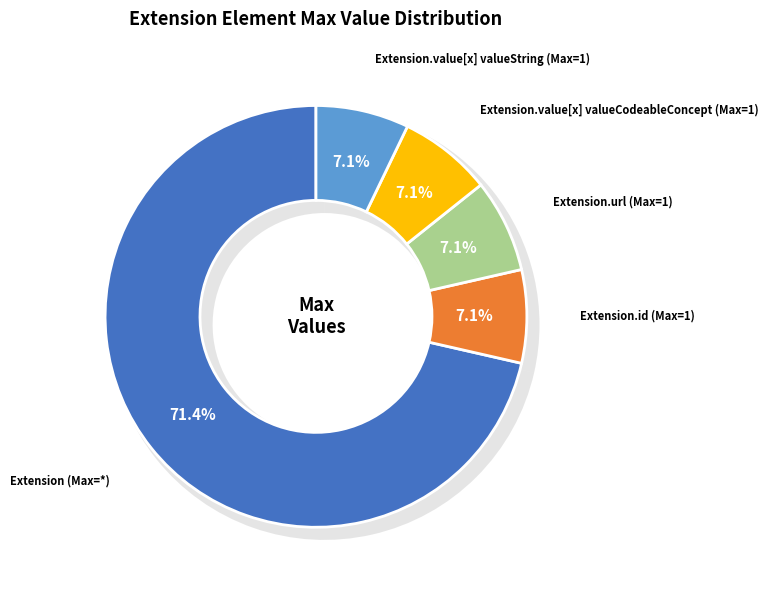

Which has a higher value, Extension or Extension.value[x] (valueString)?

Extension